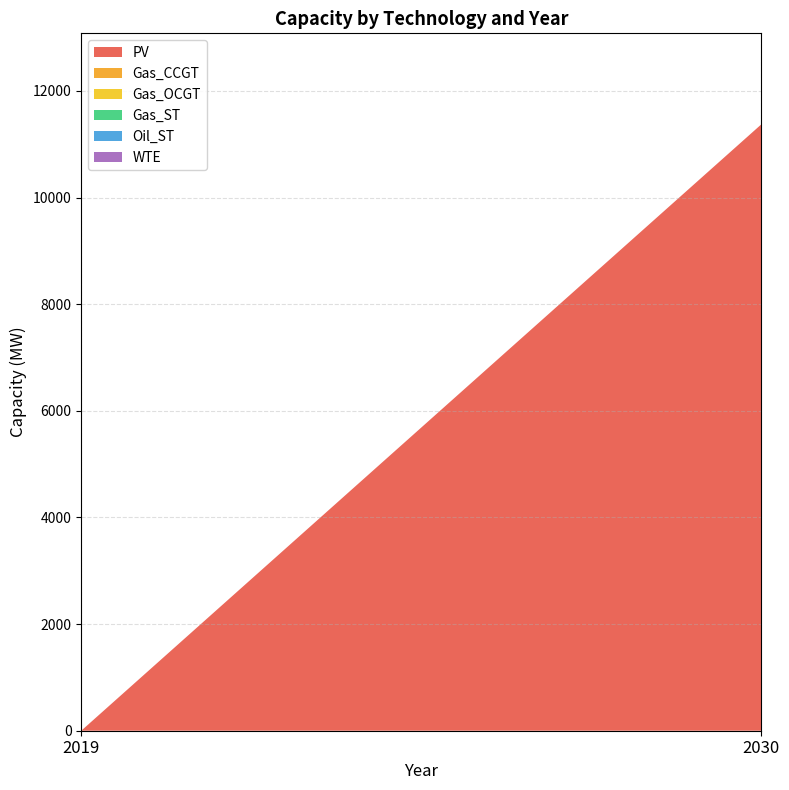

Reading left to right, what are all the values shown in this chart?

PV: 0.0	11375.0
Gas_CCGT: 0.0	0.0
Gas_OCGT: 0.0	0.0
Gas_ST: 0.0	0.0
Oil_ST: 0.0	0.0
WTE: 0.0	0.0